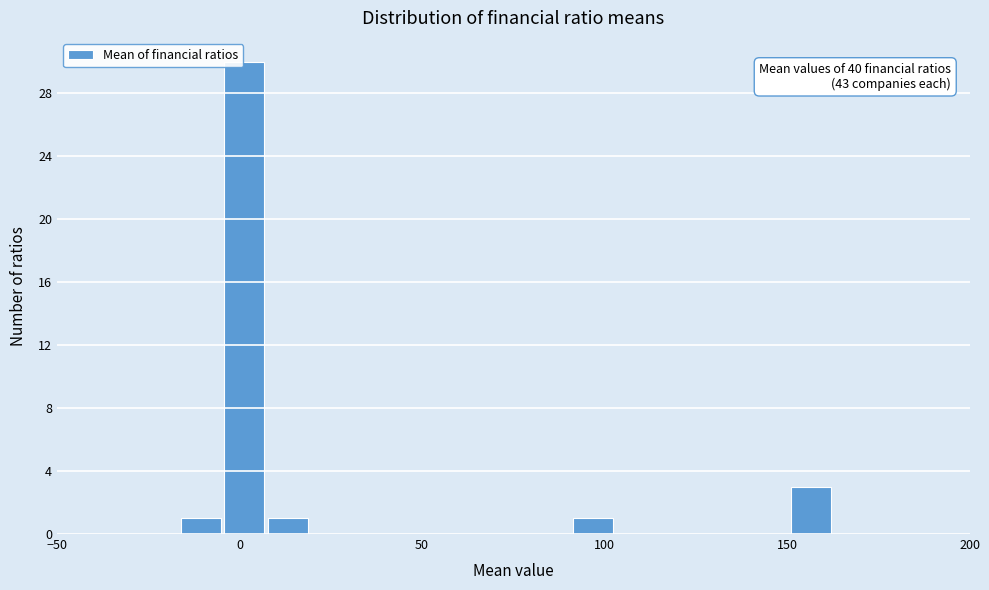

Around what value on the x-axis is the tallest bar? Give the approximate position of its centre, as read against the axis.

0